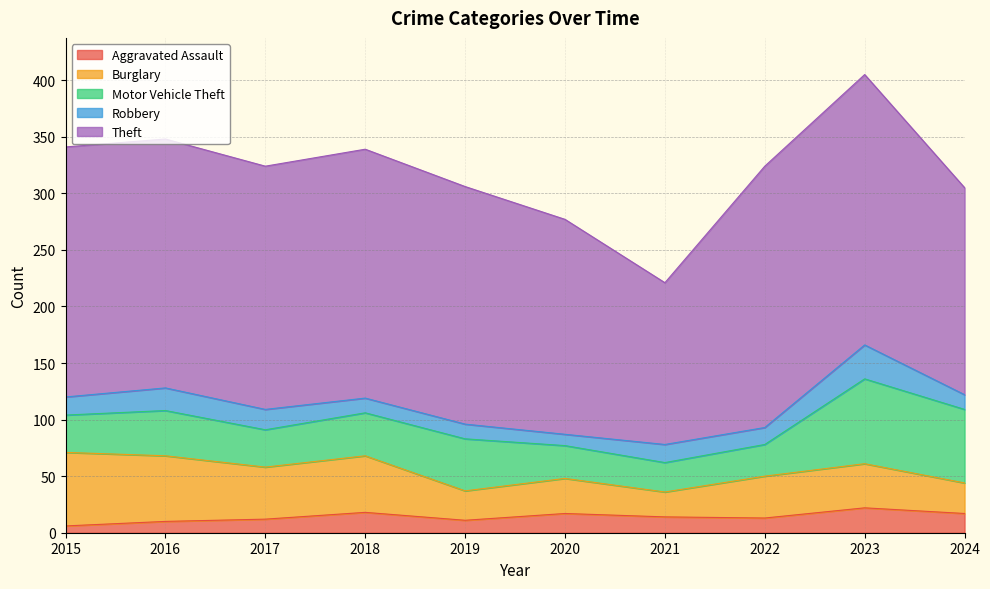

At which category is the sum across all series the highest?

2023